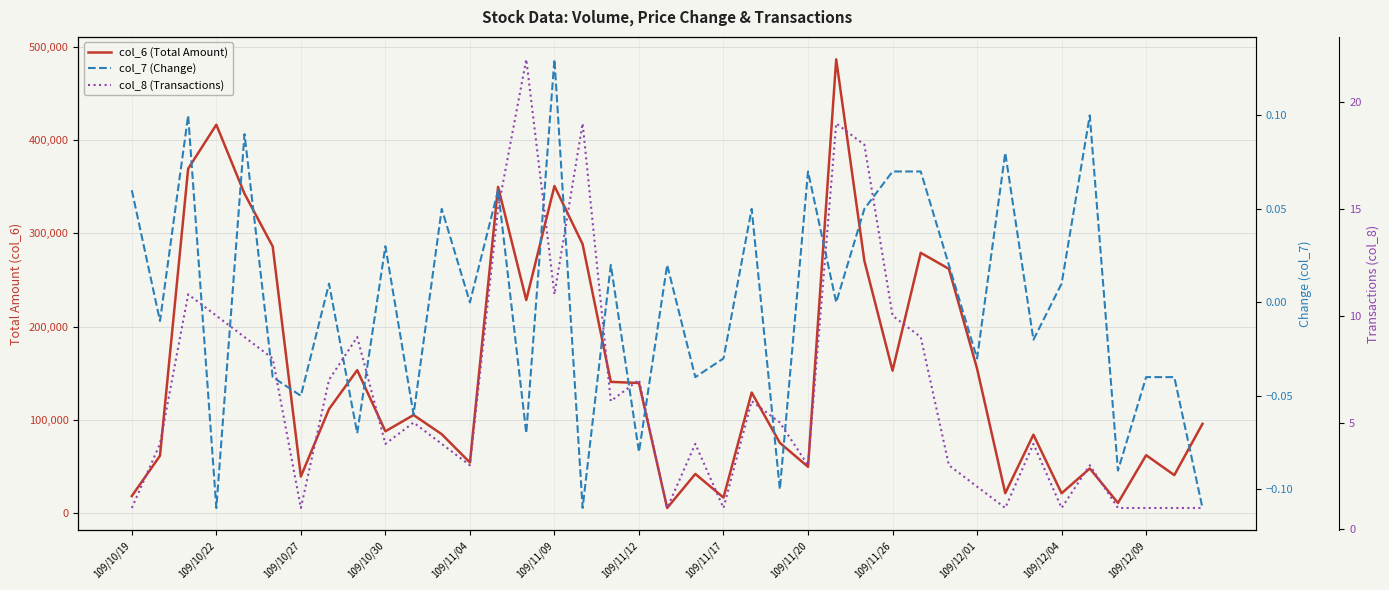

Is it true that col_8 (Transactions) equals 11.8 at 109/11/17?

False